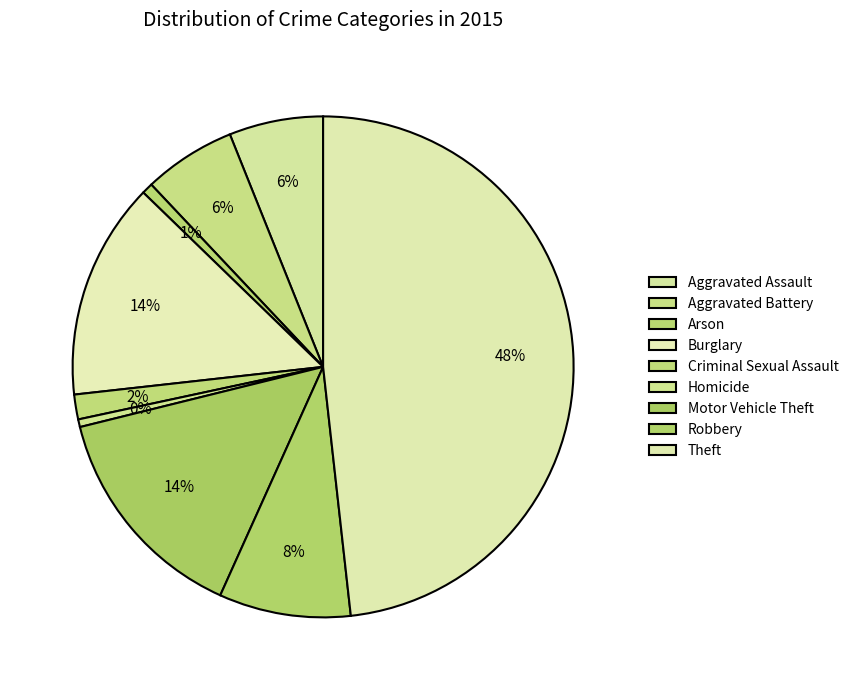

How many segments does this pie chart have?

9